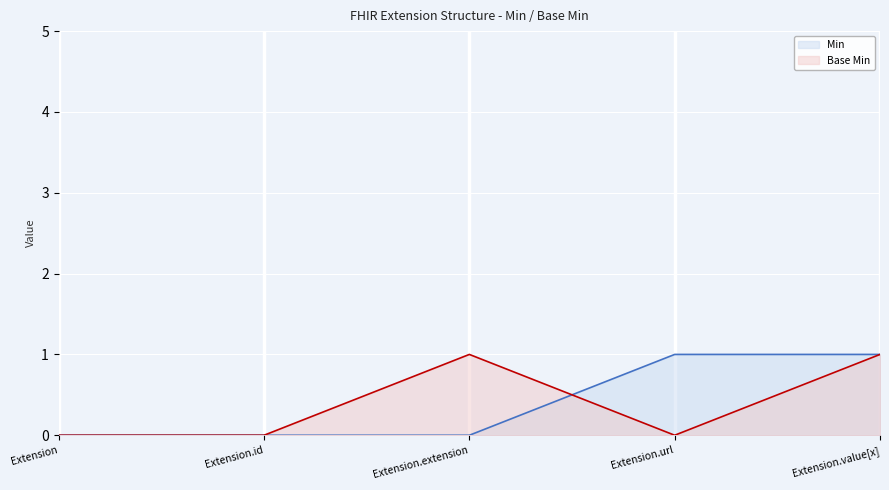

What are all the series names shown in the legend?

Min, Base Min